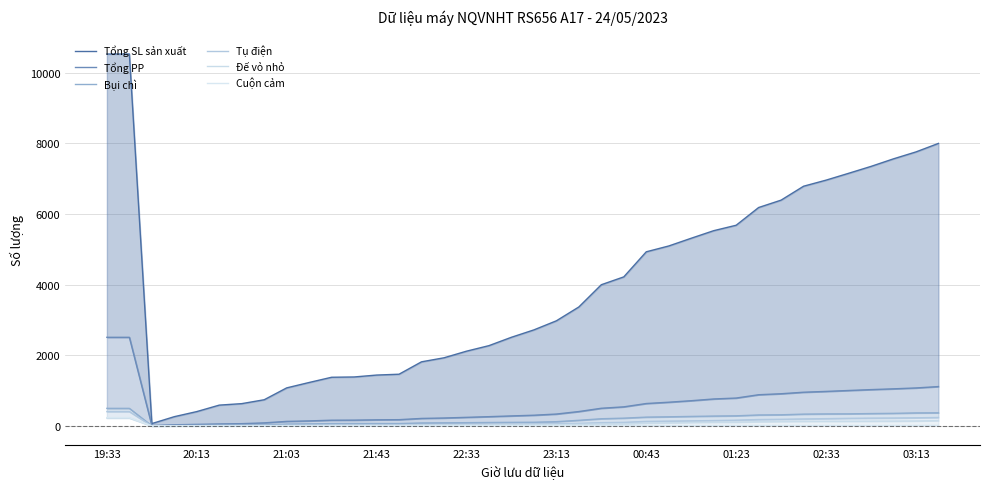

True or false: Tổng SL sản xuất and Tụ điện cross at least once.

False